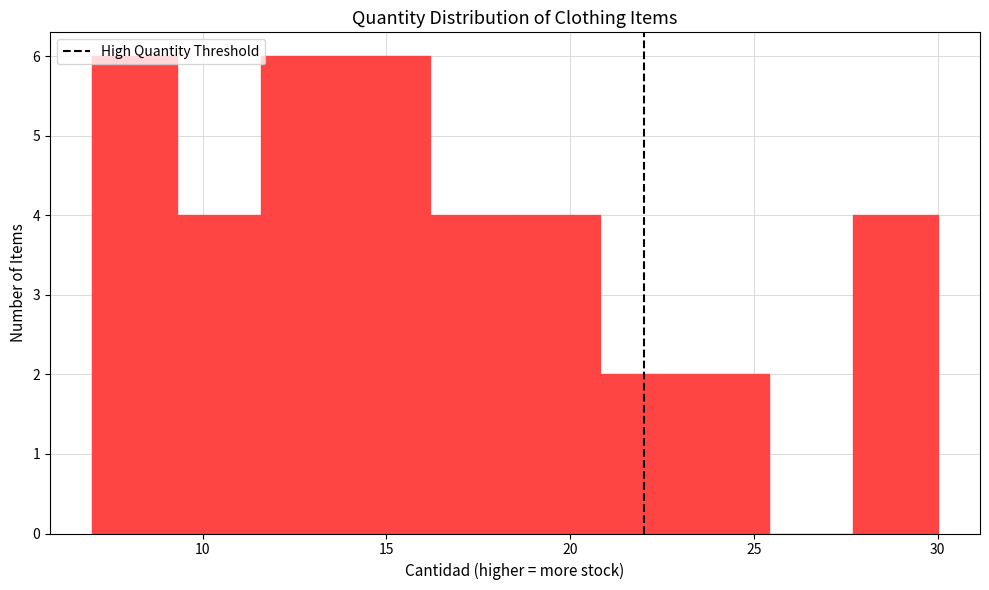

Reading left to right, list every bar in this chart as the range it spans on the x-axis followed by its height. Neither the bar edges nor the heights are printed on the chart, so give them approximately, as read against the axes.

7.0 to 9.3: 6
9.3 to 11.6: 4
11.6 to 13.9: 6
13.9 to 16.2: 6
16.2 to 18.5: 4
18.5 to 20.8: 4
20.8 to 23.1: 2
23.1 to 25.4: 2
25.4 to 27.7: 0
27.7 to 30.0: 4